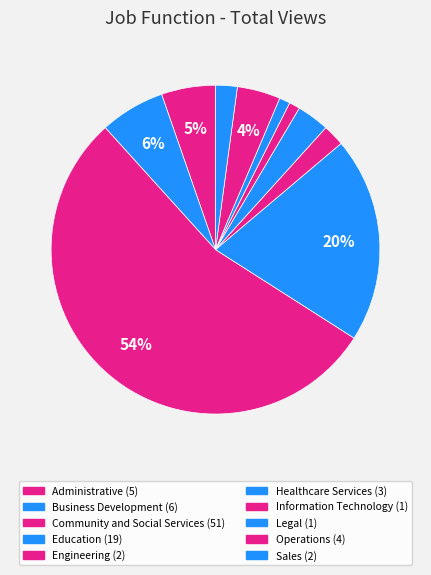

How many segments does this pie chart have?

10